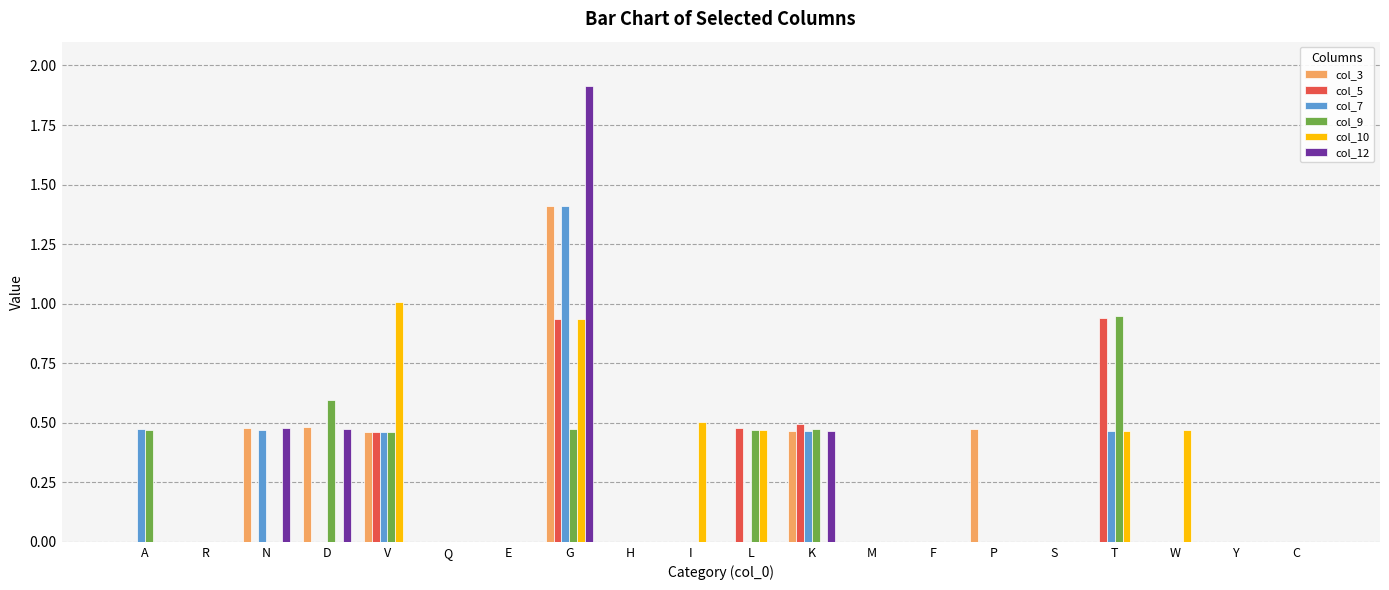

At which category is the sum across all series the highest?

G